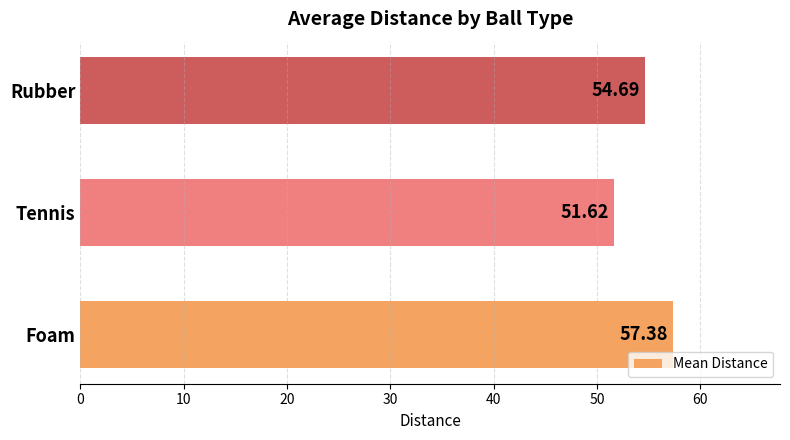

Approximately how many times larger is the value at Tennis compared to Foam?

0.9